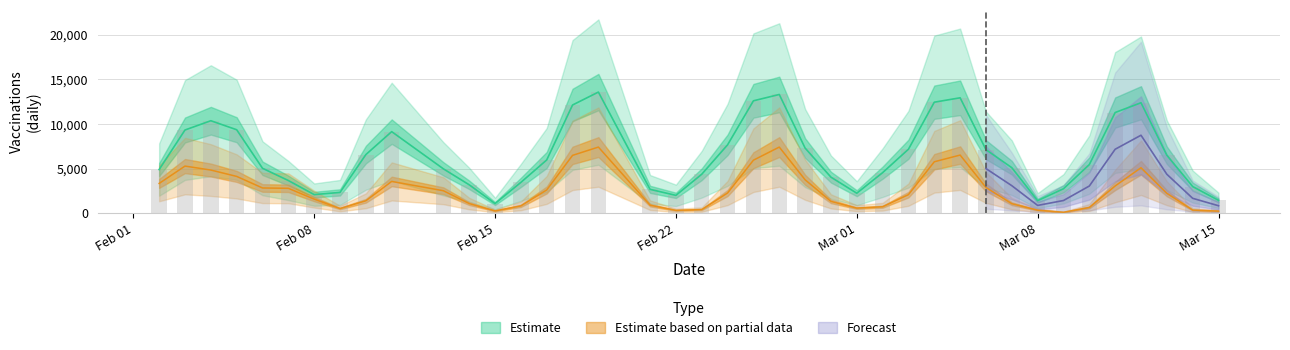

Is it true that dawka_2_dz equals 375 at 2021-03-10?

False